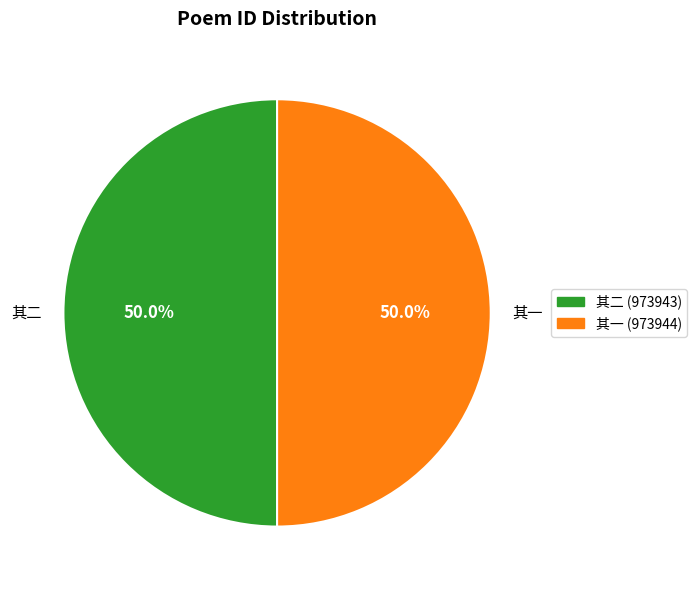

Approximately how many times larger is the value at 其一 compared to 其二?

1.0